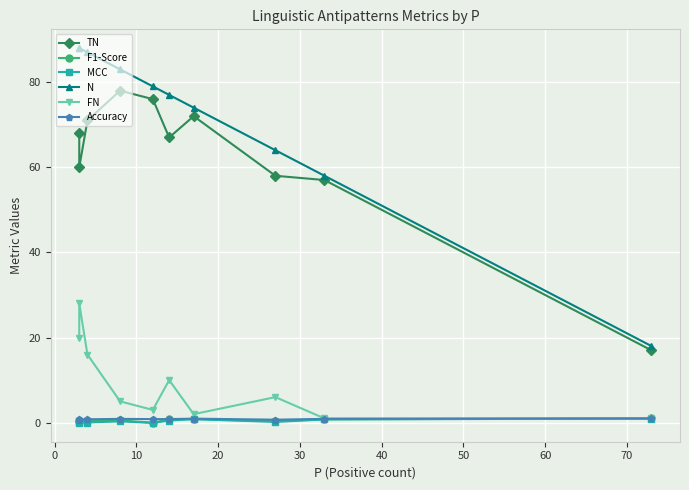

What is the value of the F1-Score point at the 1st from the left?

0.5